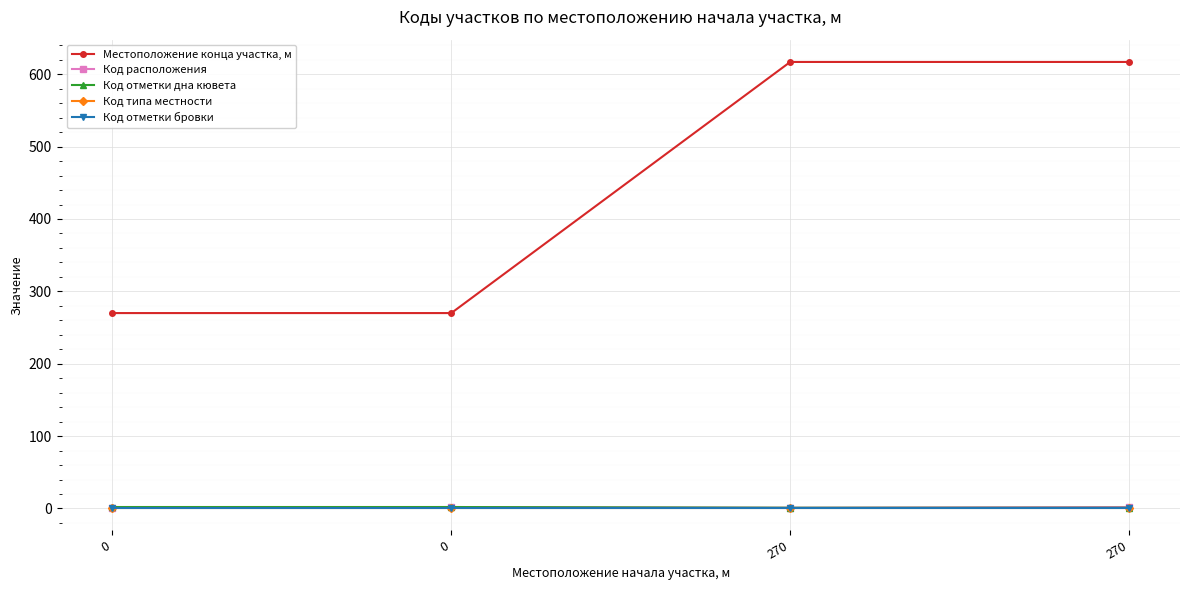

Is this an area chart (filled region under the line)?

No